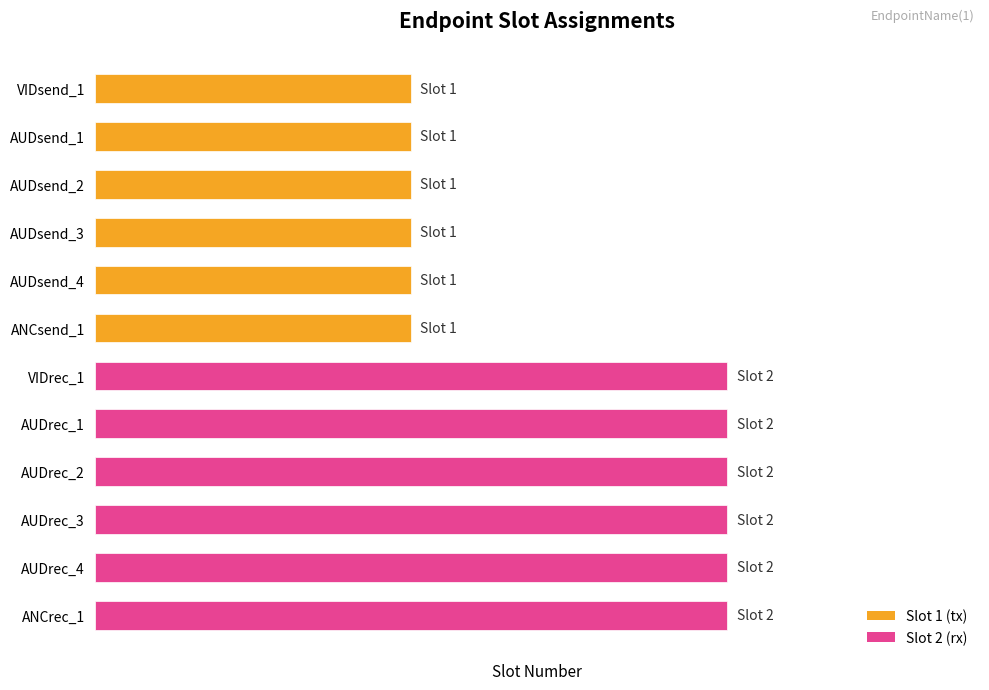

What is the smallest value displayed?

1